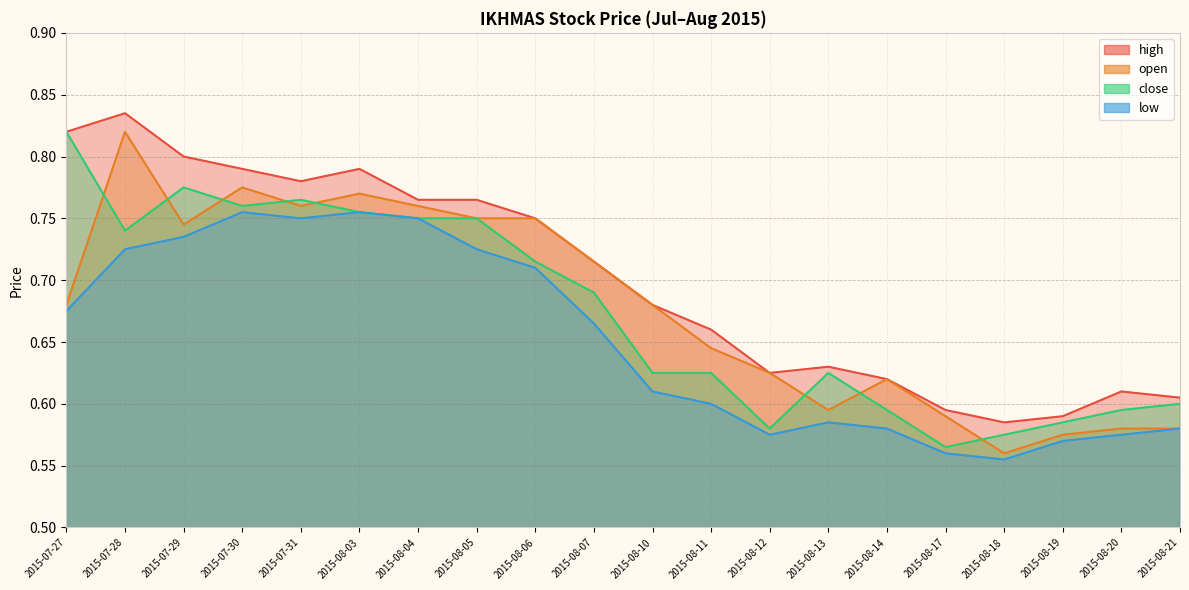

What is the sum of all close values?

13.5